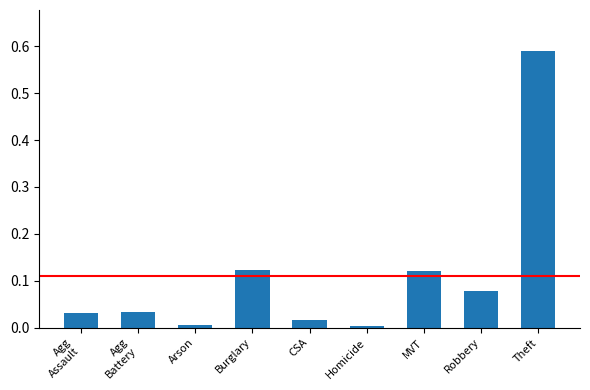

What is the label of the 9th bar from the right?

Agg
Assault